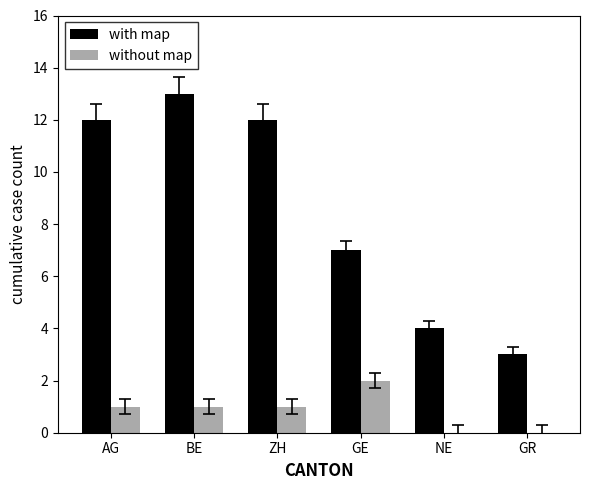

Reading right to left, list all the values displayed in this chart.

with map: GR=3	NE=4	GE=7	ZH=12	BE=13	AG=12
without map: GR=0	NE=0	GE=2	ZH=1	BE=1	AG=1